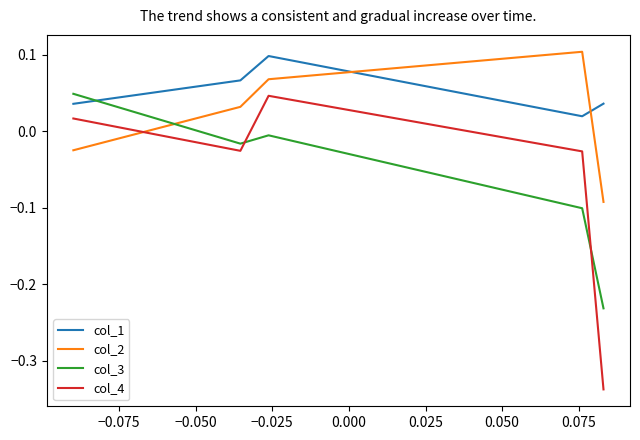

Does the chart have visible grid lines?

No